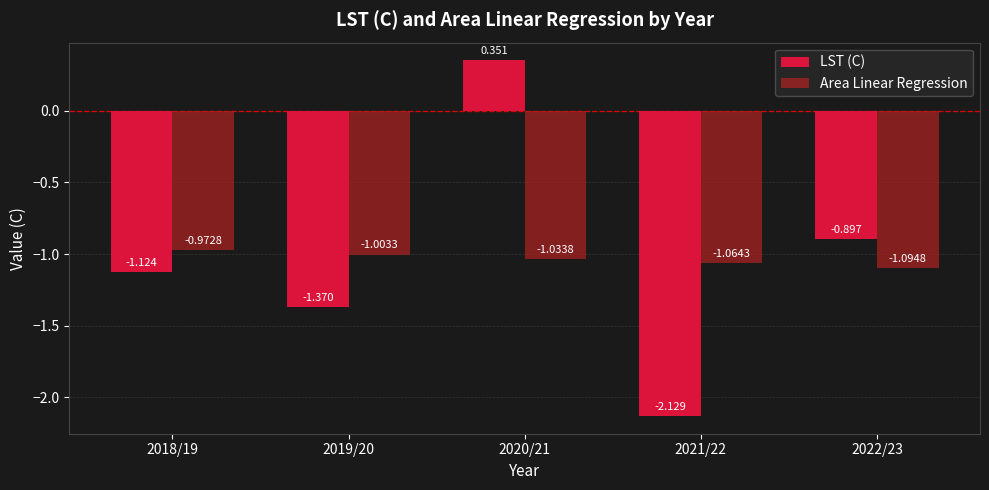

How many groups of bars are there?

5